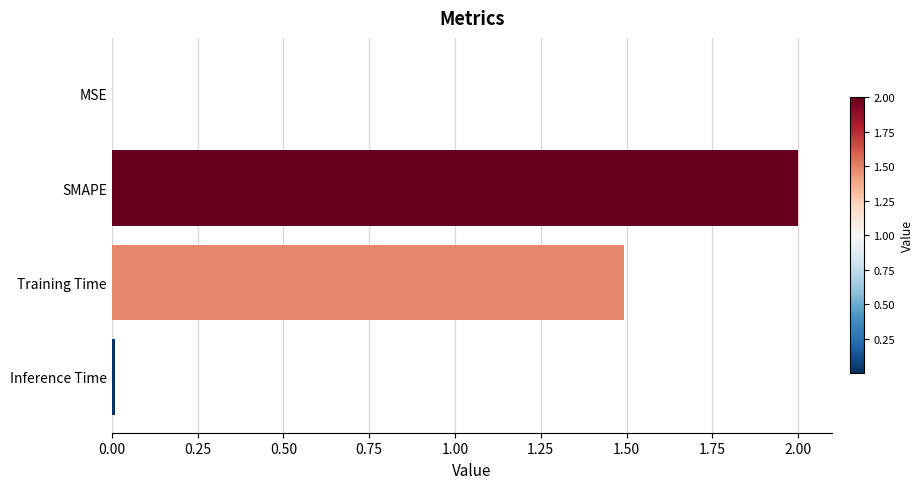

What is the sum of all values?

3.5